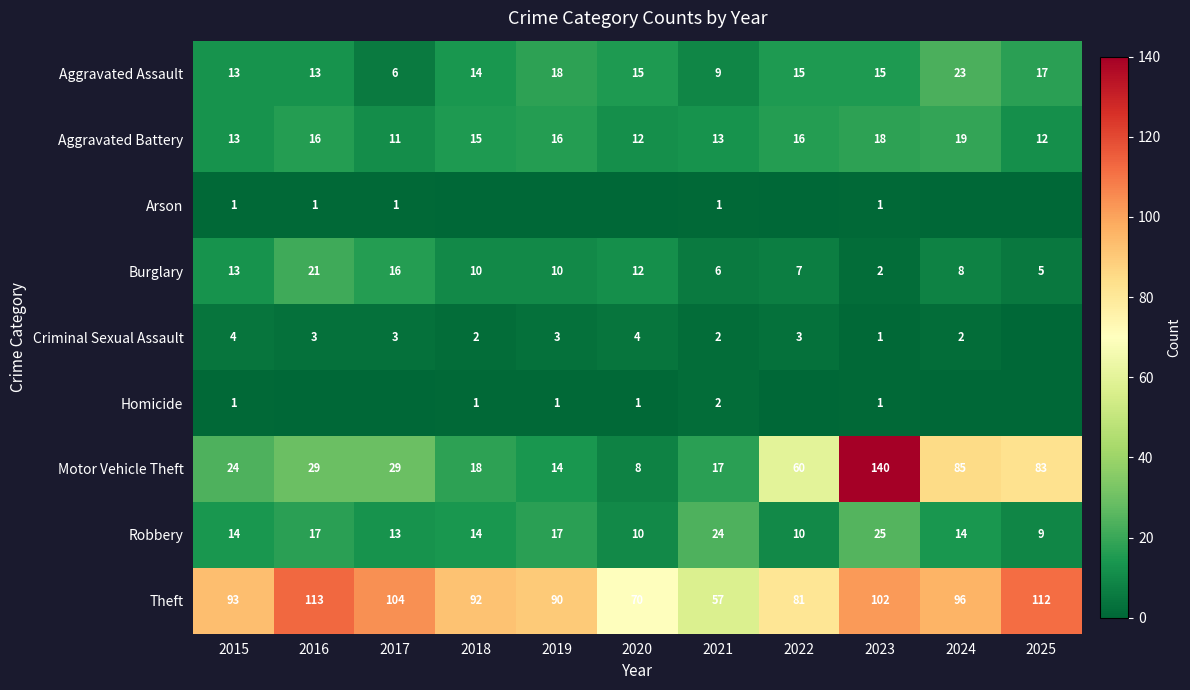

What is the difference between the highest and lowest values at 2025?

112